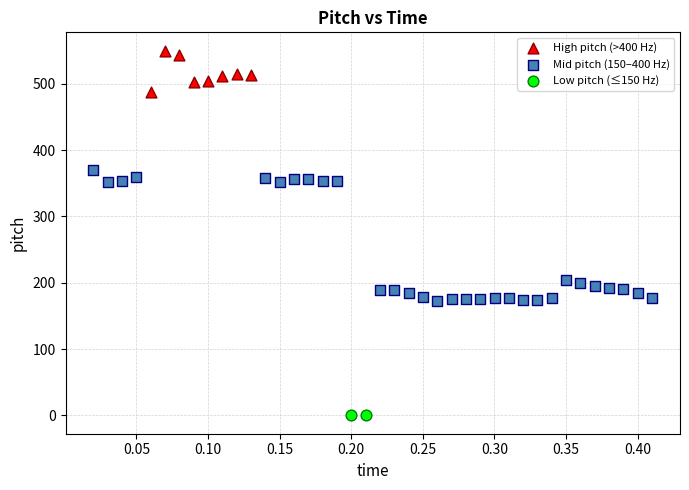

What are all the series names shown in the legend?

High pitch (>400 Hz), Mid pitch (150–400 Hz), Low pitch (≤150 Hz)